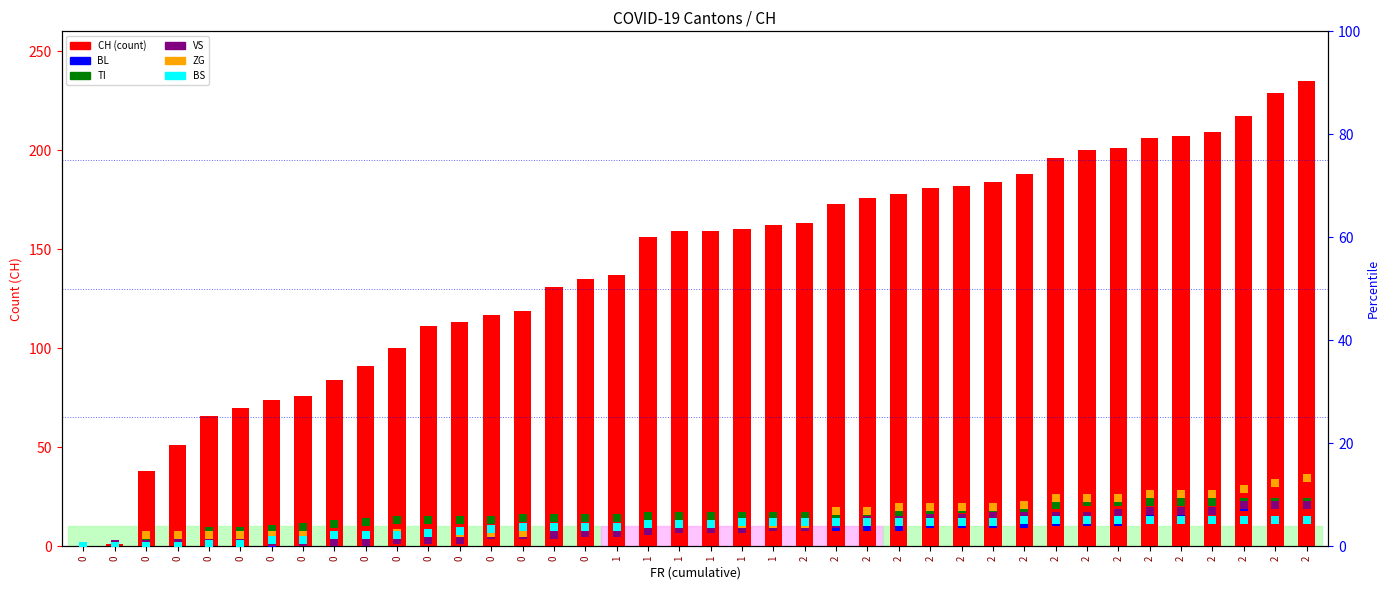

Is the value of CH at 2 greater than the value of VS at 1?

Yes